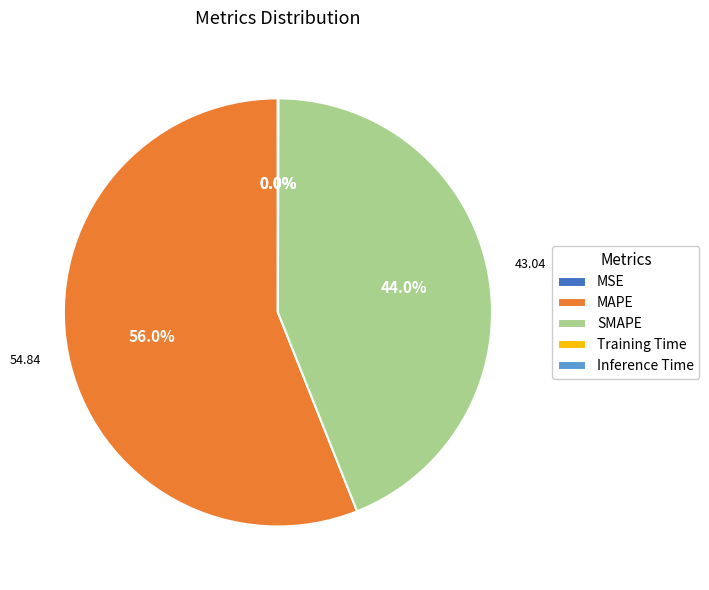

Which category has the biggest portion of the pie?

MAPE